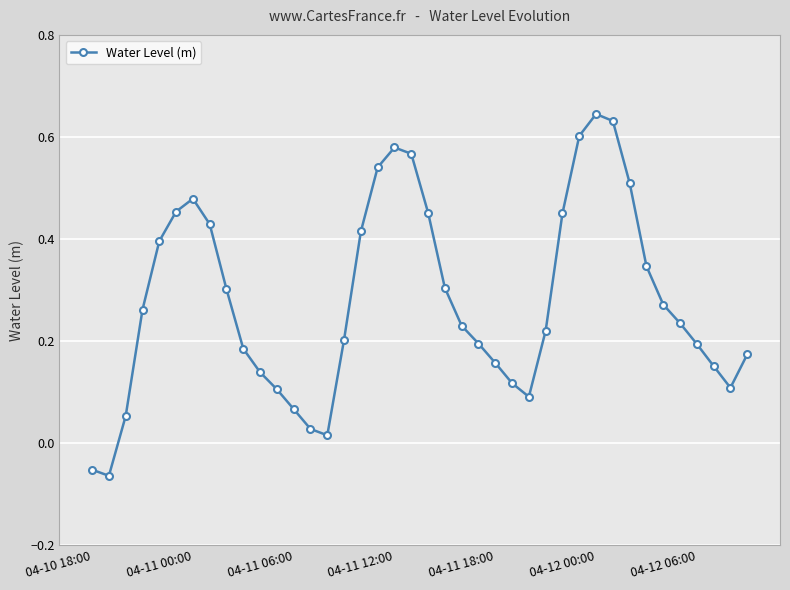

What is the sum of all values?

11.2